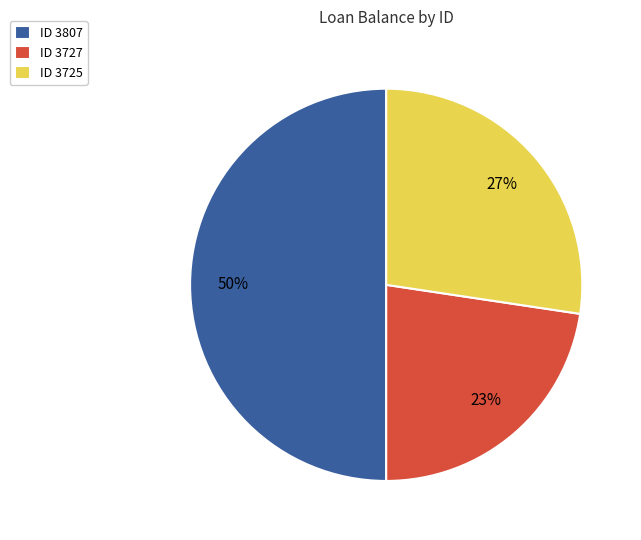

Which category has the smallest portion of the pie?

ID 3727